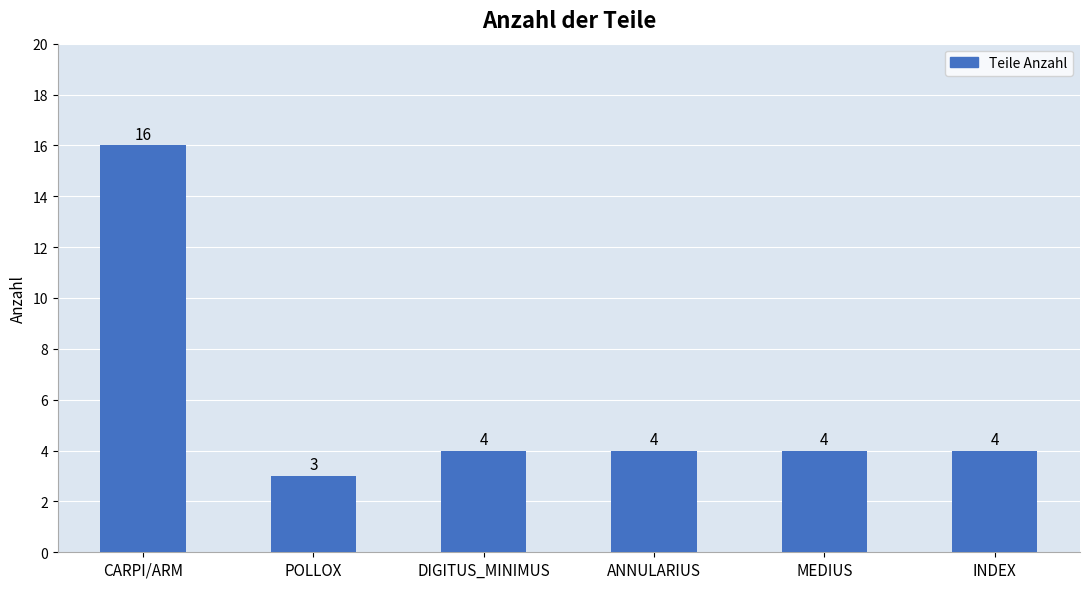

What is the greatest value displayed?

16